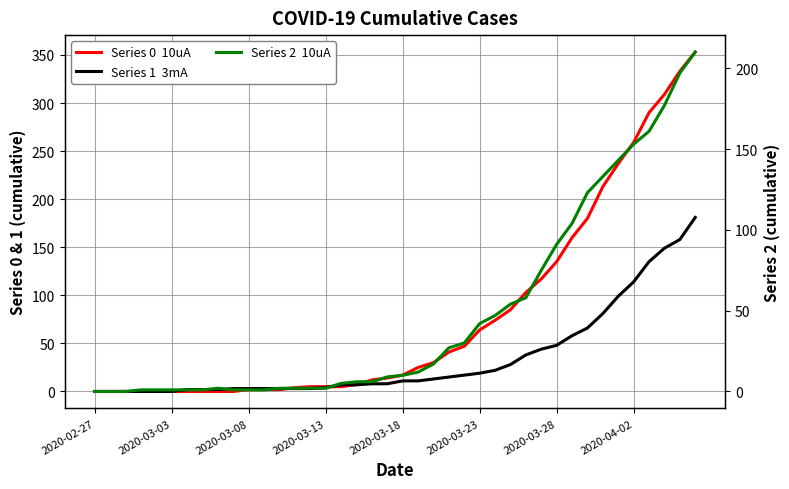

At how many categories does at least one series exceed 8?

22